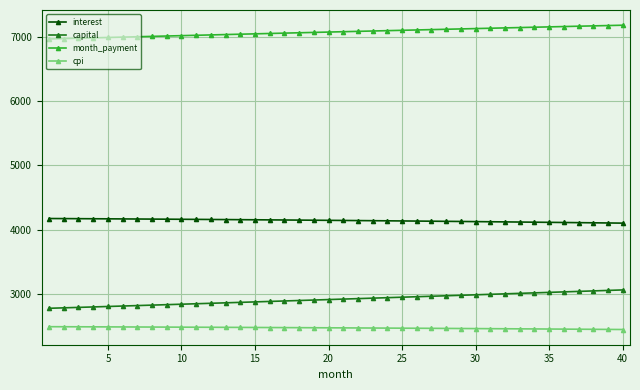

What are all the series names shown in the legend?

interest, capital, month_payment, cpi